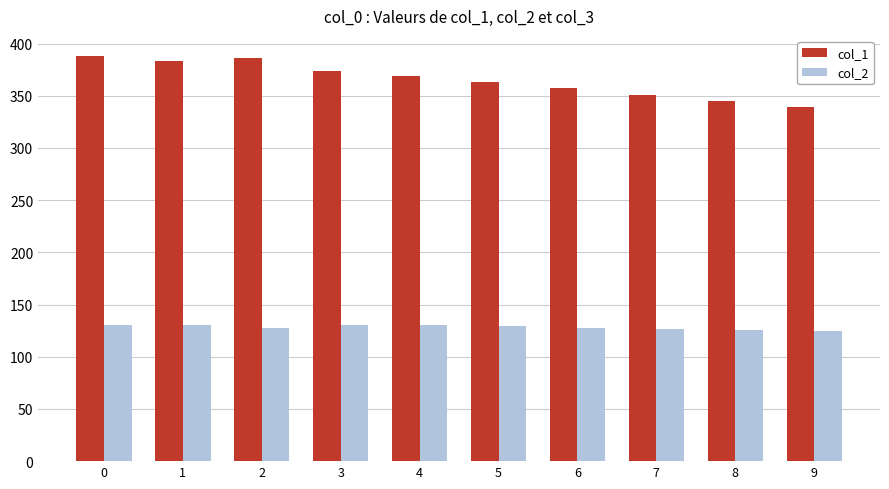

How many categories are shown in the chart?

10